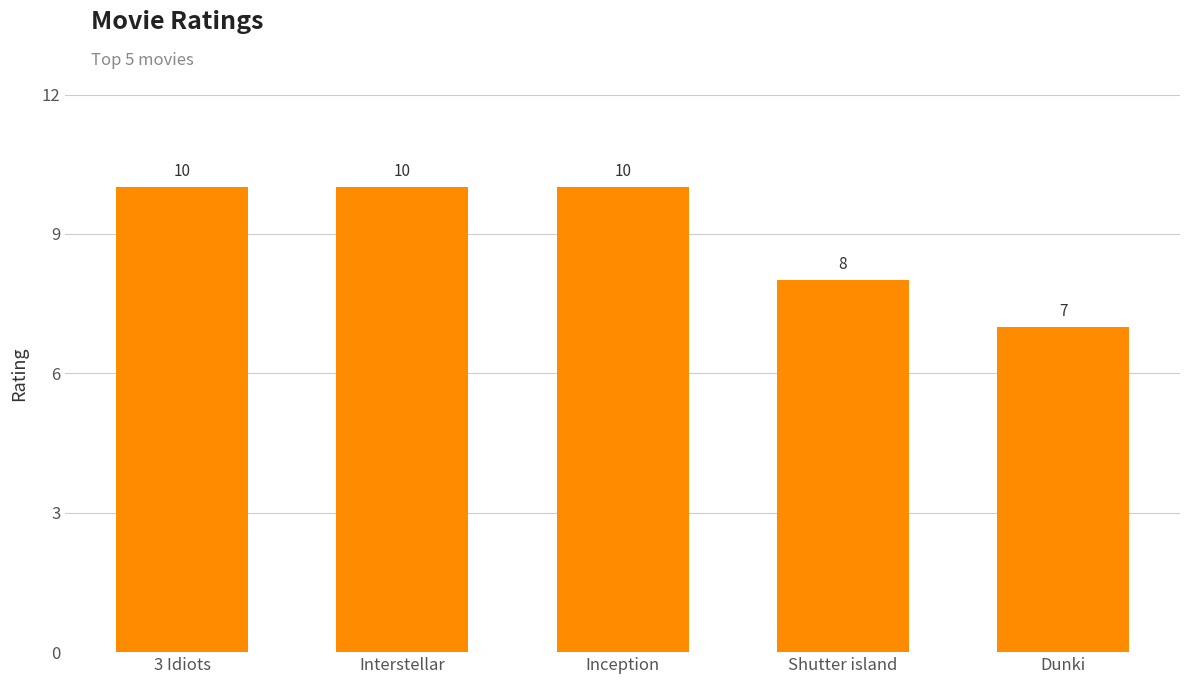

Is it true that the value at Interstellar is 2?

False